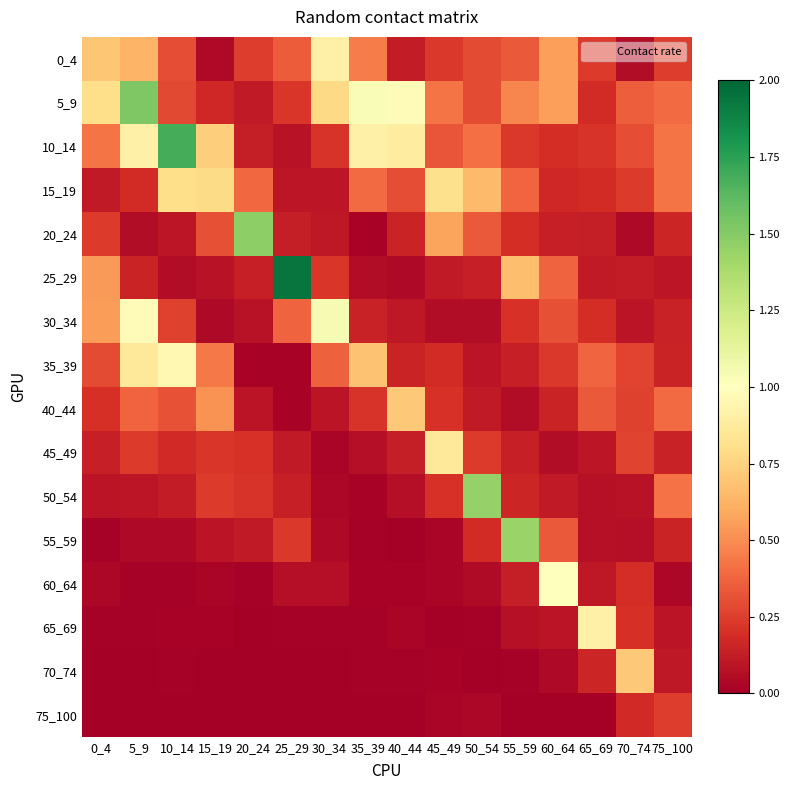

List the series in order of their peak value, lowest first.

75_100, 40_44, 70_74, 15_19, 45_49, 0_4, 65_69, 35_39, 60_64, 30_34, 55_59, 50_54, 20_24, 5_9, 10_14, 25_29